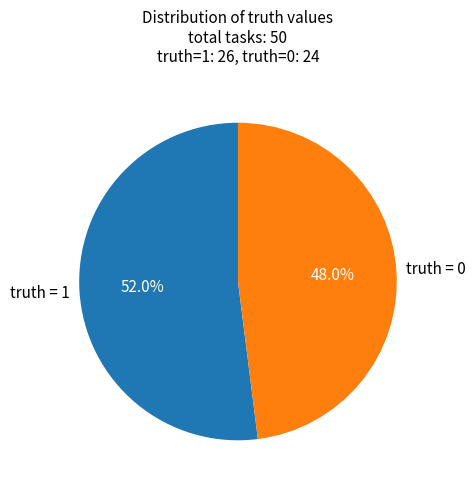

Which slice is the smallest?

truth = 0